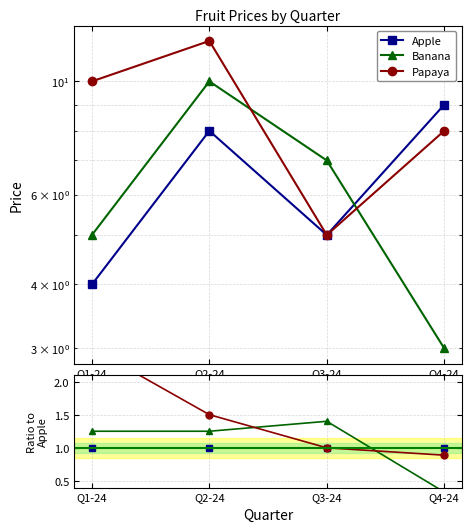

Reading left to right, what are all the values shown in this chart?

Apple: 1.0	1.0	1.0	1.0
Banana: 1.2	1.2	1.4	0.3
Papaya: 2.5	1.5	1.0	0.9